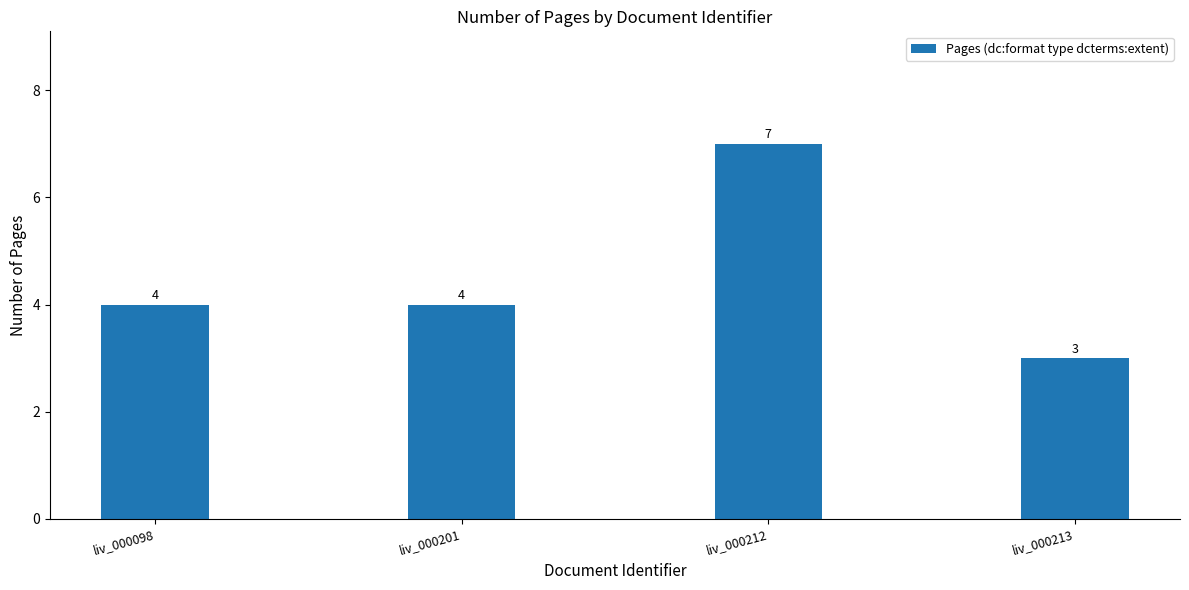

How many series are shown in this chart?

1